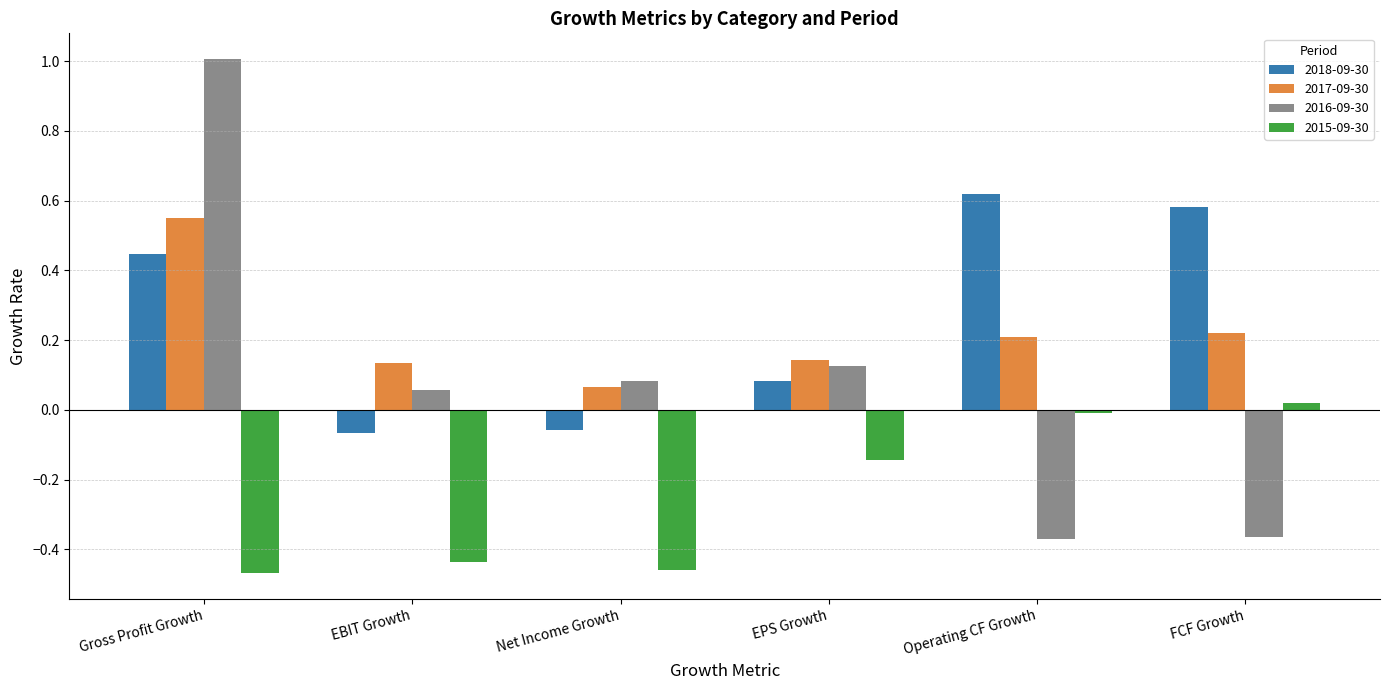

How many values in 2016-09-30 are above zero?

4